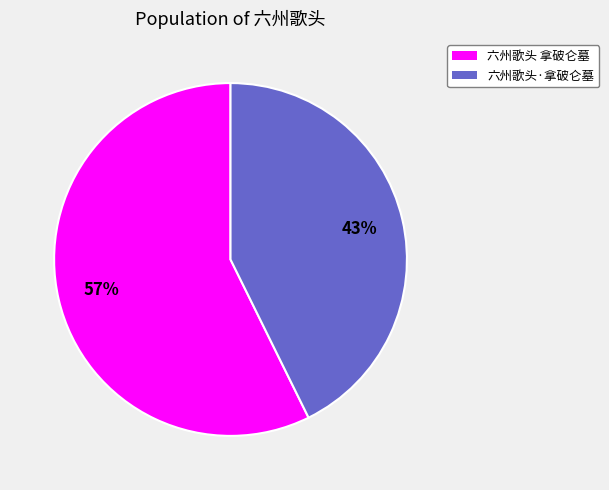

What is the majority slice?

六州歌头 拿破仑墓